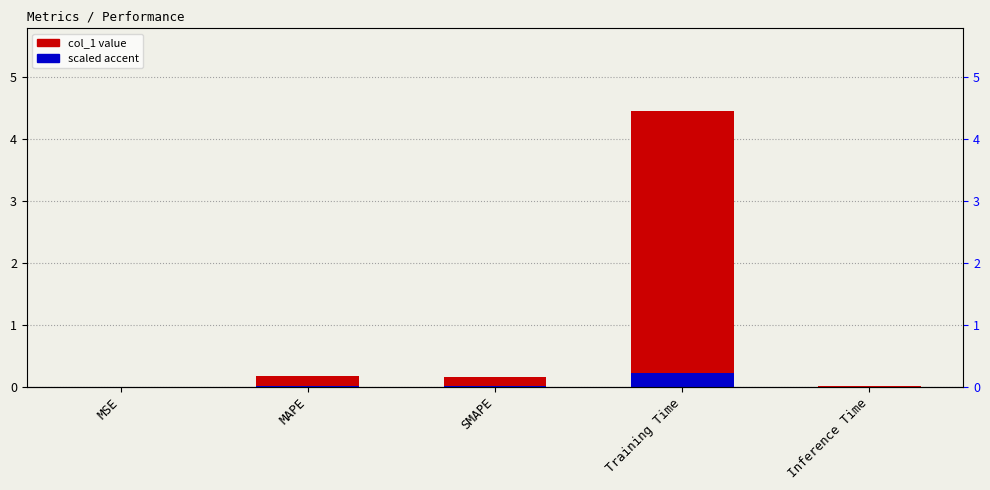

Are the bars grouped side by side (vs. stacked)?

No